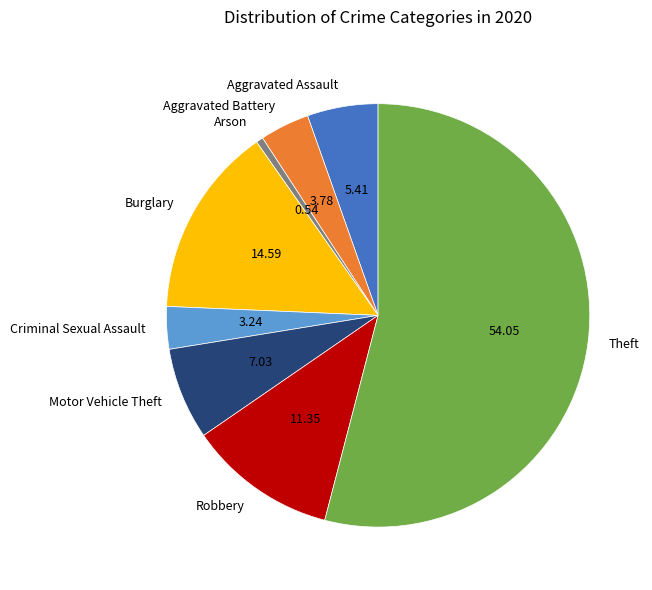

Rank the categories by value from highest to lowest.

Theft, Burglary, Robbery, Motor Vehicle Theft, Aggravated Assault, Aggravated Battery, Criminal Sexual Assault, Arson